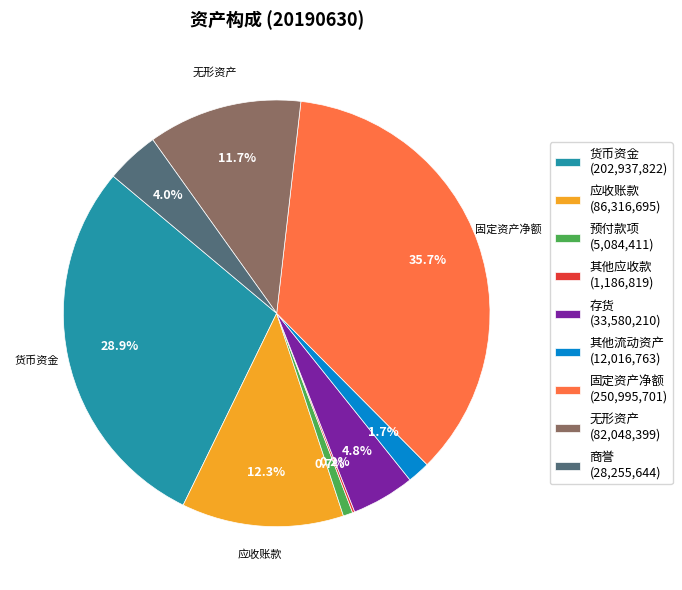

To the nearest percent, what portion does 预付款项 represent?

1%